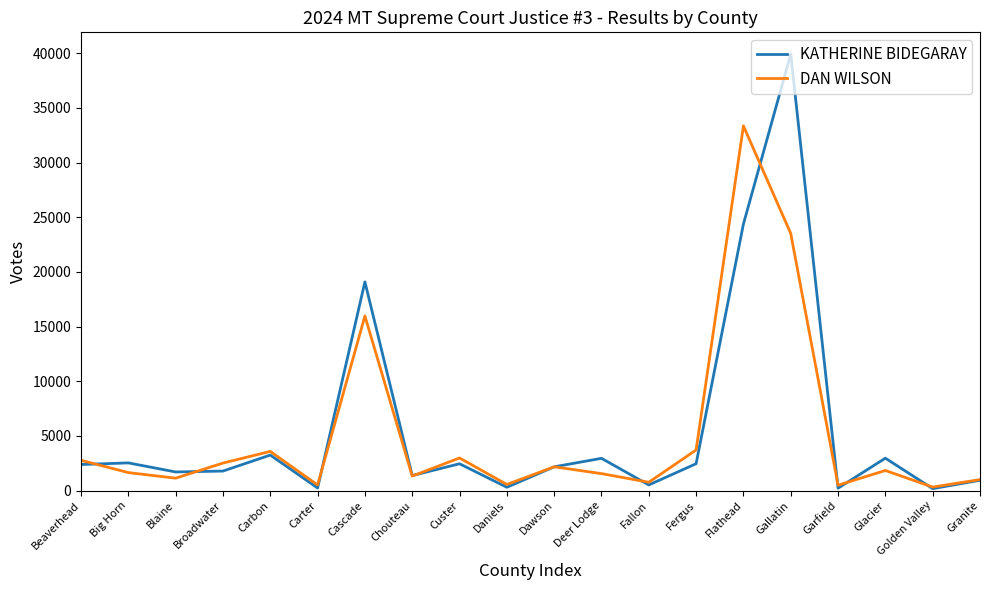

Count the number of data series in this chart.

2